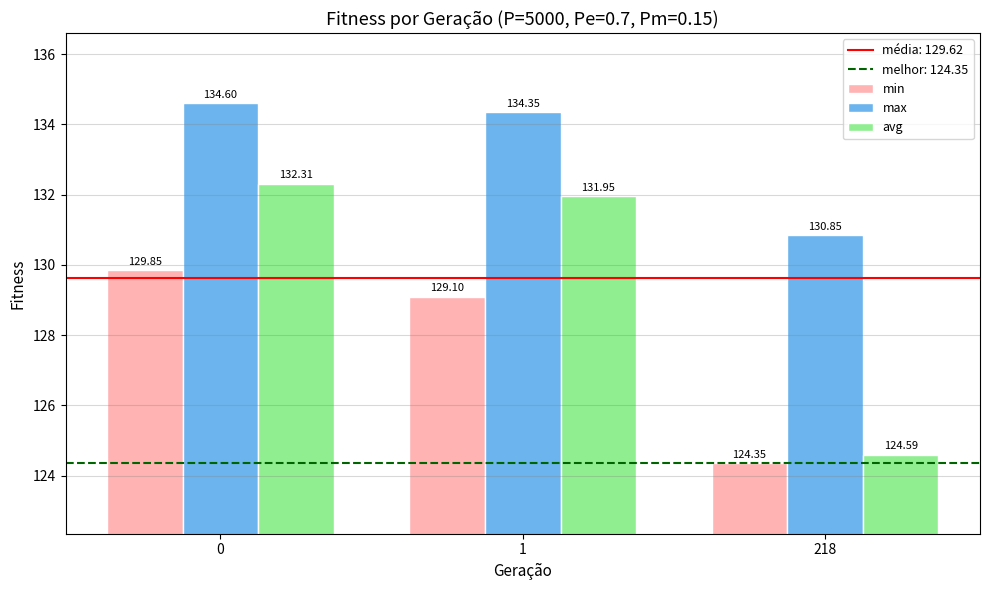

How many series are shown in this chart?

3